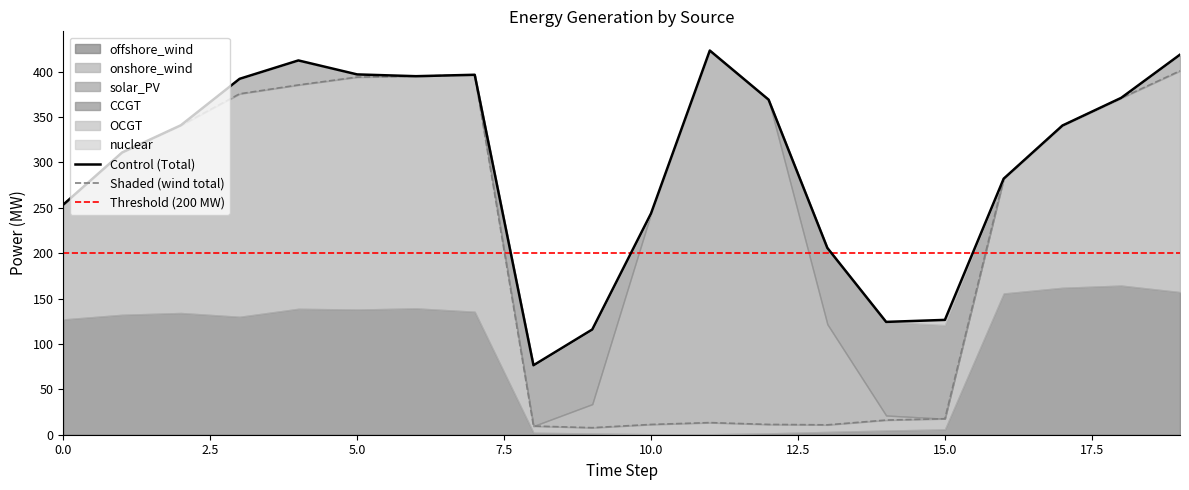

What is the spread (max minus min) of values at 5?

256.1